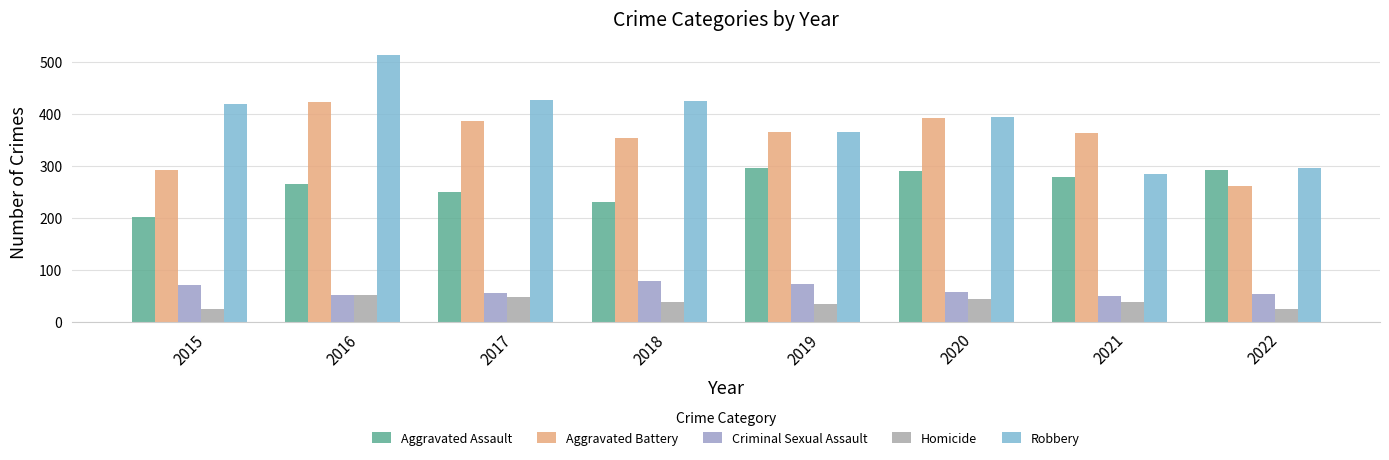

How many series are shown in this chart?

5